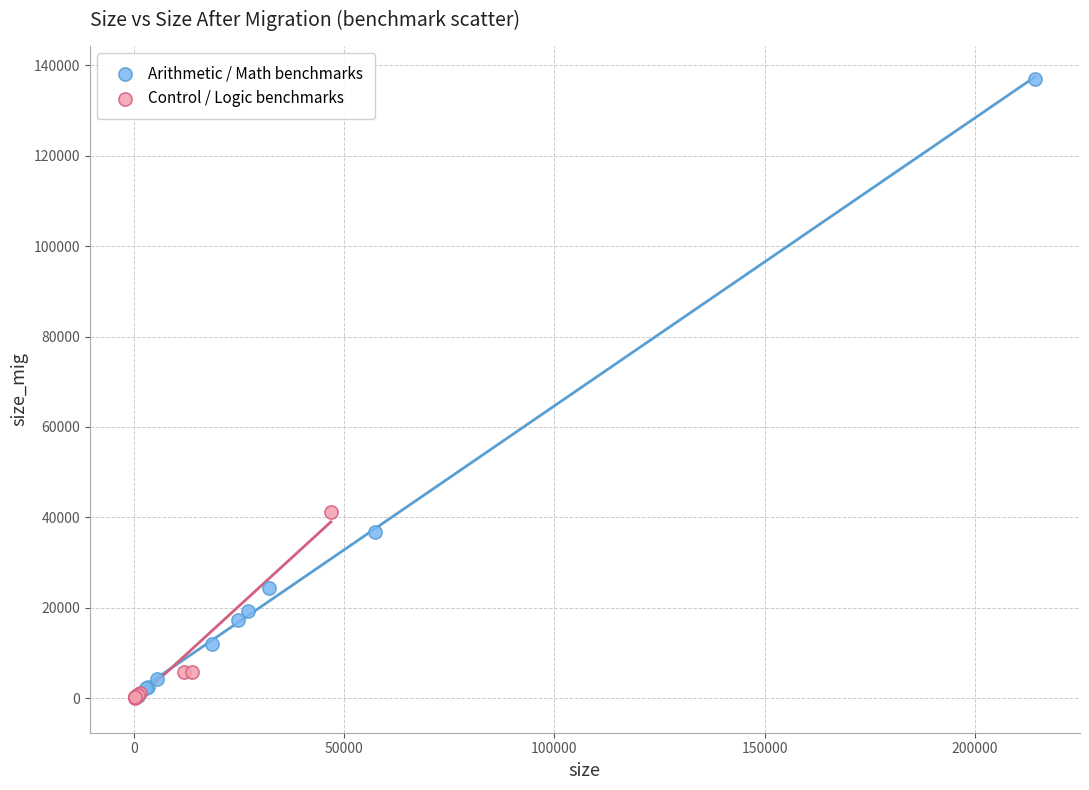

Which series has the widest spread of Y values?

Arithmetic / Math benchmarks